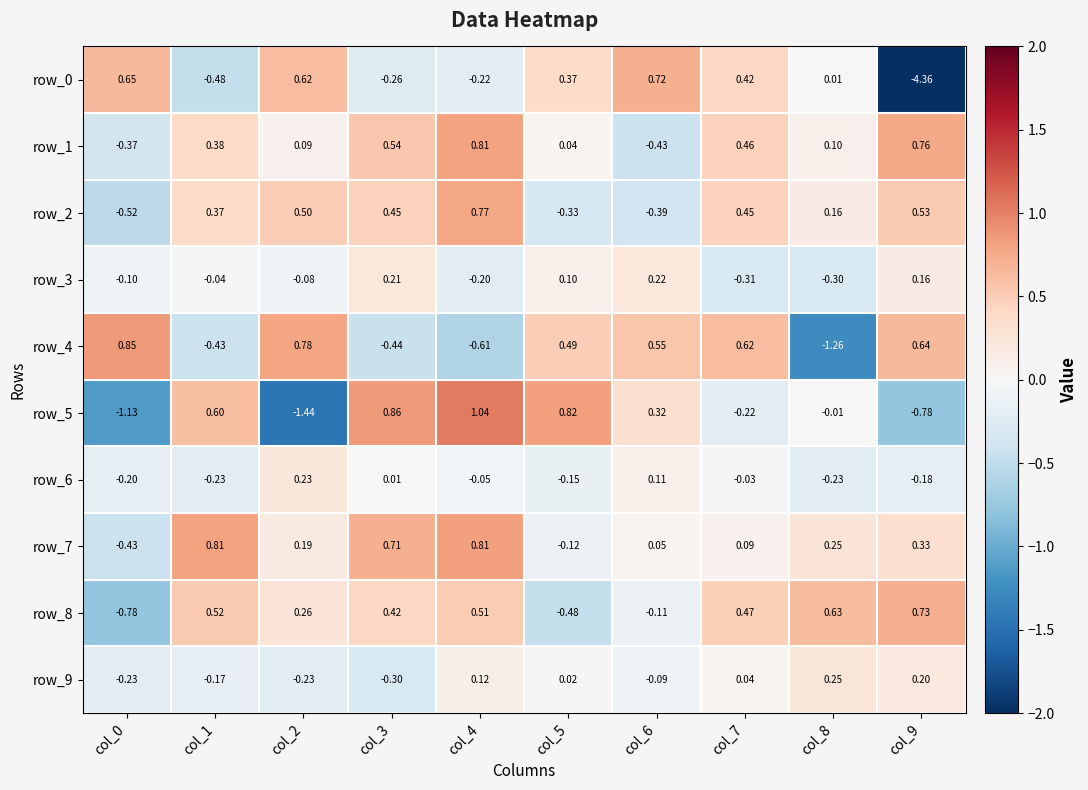

Is the value of row_2 at col_8 greater than the value of row_7 at col_1?

No